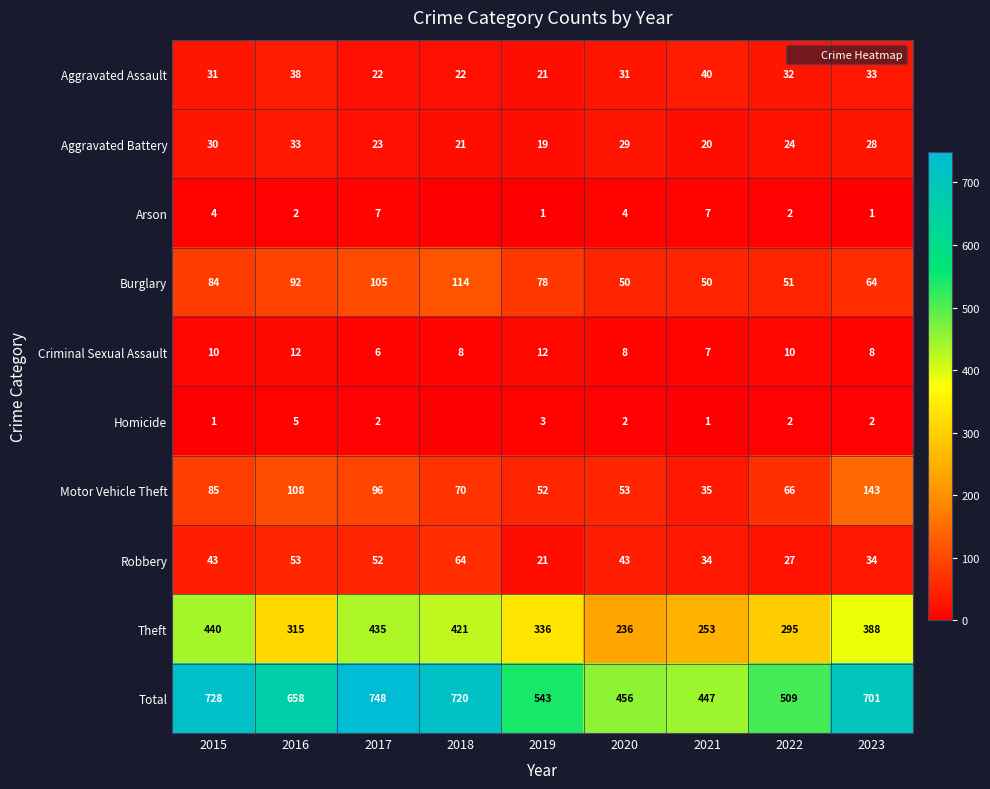

Rank the categories by Criminal Sexual Assault value from lowest to highest.

2017, 2021, 2018, 2020, 2023, 2015, 2022, 2016, 2019